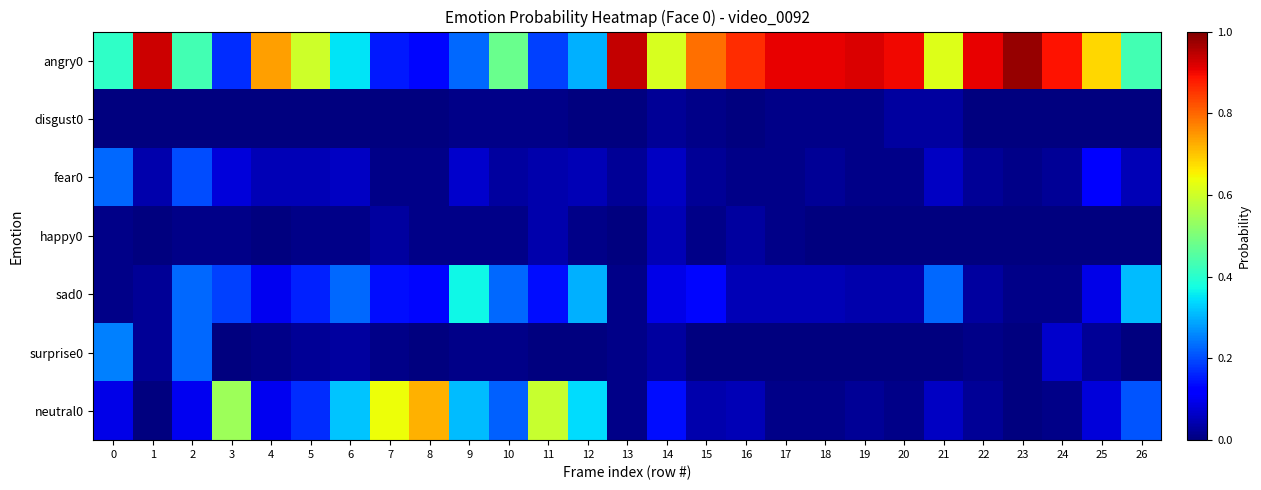

Reading left to right, list all the values displayed in this chart.

angry0: 0=0.4	1=0.9	2=0.4	3=0.2	4=0.7	5=0.6	6=0.3	7=0.1	8=0.1	9=0.2	10=0.5	11=0.2	12=0.3	13=0.9	14=0.6	15=0.8	16=0.9	17=0.9	18=0.9	19=0.9	20=0.9	21=0.6	22=0.9	23=1.0	24=0.9	25=0.7	26=0.4
disgust0: 0=0.0	1=0.0	2=0.0	3=0.0	4=0.0	5=0.0	6=0.0	7=0.0	8=0.0	9=0.0	10=0.0	11=0.0	12=0.0	13=0.0	14=0.0	15=0.0	16=0.0	17=0.0	18=0.0	19=0.0	20=0.0	21=0.0	22=0.0	23=0.0	24=0.0	25=0.0	26=0.0
fear0: 0=0.2	1=0.0	2=0.2	3=0.1	4=0.1	5=0.1	6=0.1	7=0.0	8=0.0	9=0.1	10=0.0	11=0.0	12=0.1	13=0.0	14=0.1	15=0.0	16=0.0	17=0.0	18=0.0	19=0.0	20=0.0	21=0.1	22=0.0	23=0.0	24=0.0	25=0.1	26=0.1
happy0: 0=0.0	1=0.0	2=0.0	3=0.0	4=0.0	5=0.0	6=0.0	7=0.0	8=0.0	9=0.0	10=0.0	11=0.0	12=0.0	13=0.0	14=0.1	15=0.0	16=0.0	17=0.0	18=0.0	19=0.0	20=0.0	21=0.0	22=0.0	23=0.0	24=0.0	25=0.0	26=0.0
sad0: 0=0.0	1=0.0	2=0.2	3=0.2	4=0.1	5=0.2	6=0.2	7=0.1	8=0.1	9=0.4	10=0.2	11=0.1	12=0.3	13=0.0	14=0.1	15=0.1	16=0.1	17=0.1	18=0.1	19=0.0	20=0.0	21=0.2	22=0.0	23=0.0	24=0.0	25=0.1	26=0.3
surprise0: 0=0.2	1=0.0	2=0.2	3=0.0	4=0.0	5=0.0	6=0.0	7=0.0	8=0.0	9=0.0	10=0.0	11=0.0	12=0.0	13=0.0	14=0.0	15=0.0	16=0.0	17=0.0	18=0.0	19=0.0	20=0.0	21=0.0	22=0.0	23=0.0	24=0.1	25=0.0	26=0.0
neutral0: 0=0.1	1=0.0	2=0.1	3=0.5	4=0.1	5=0.2	6=0.3	7=0.6	8=0.7	9=0.3	10=0.2	11=0.6	12=0.3	13=0.0	14=0.1	15=0.0	16=0.1	17=0.0	18=0.0	19=0.0	20=0.0	21=0.1	22=0.0	23=0.0	24=0.0	25=0.1	26=0.2